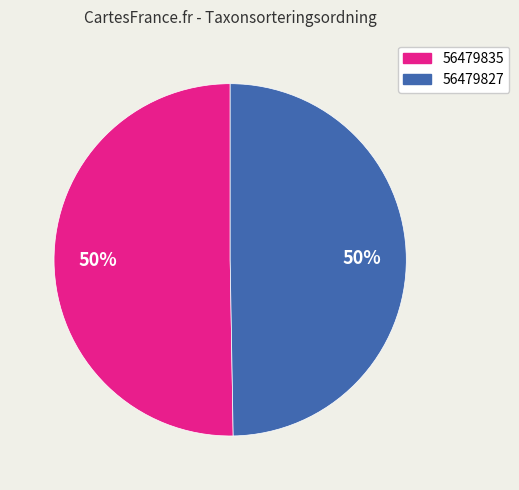

Combined, do 56479827 and 56479835 account for over 50%?

Yes